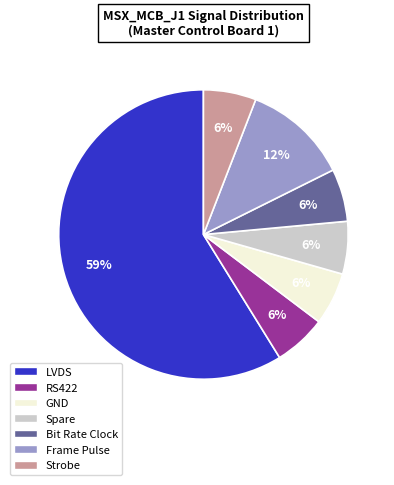

Which category has the biggest portion of the pie?

LVDS